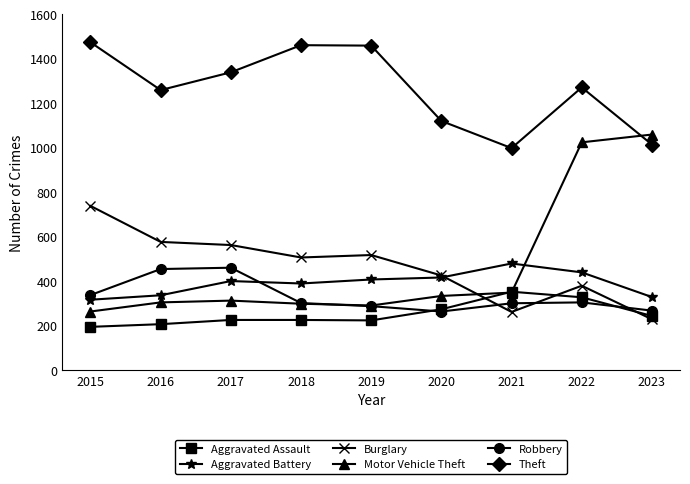

How many interior local valleys does the Robbery series have?

1